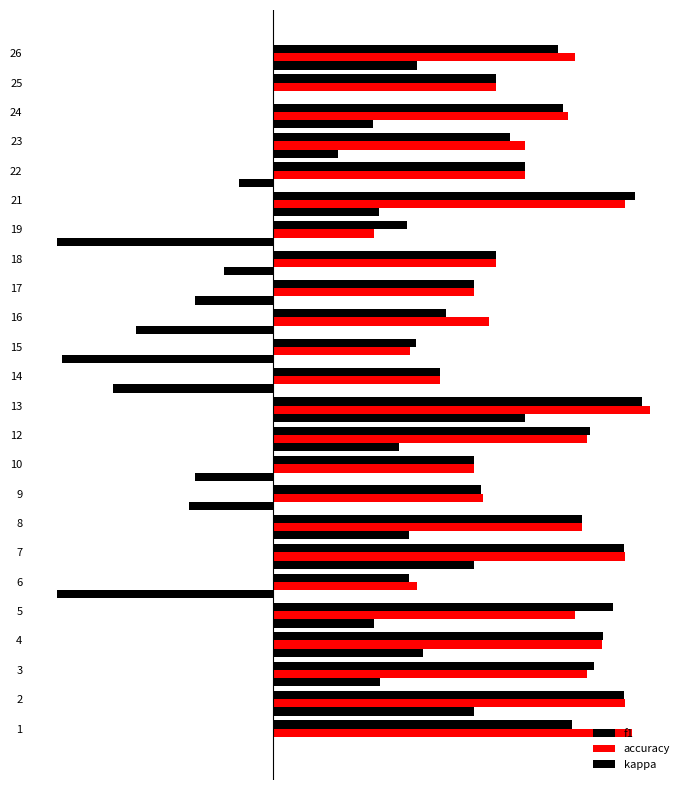

How many bars are there in total?

72